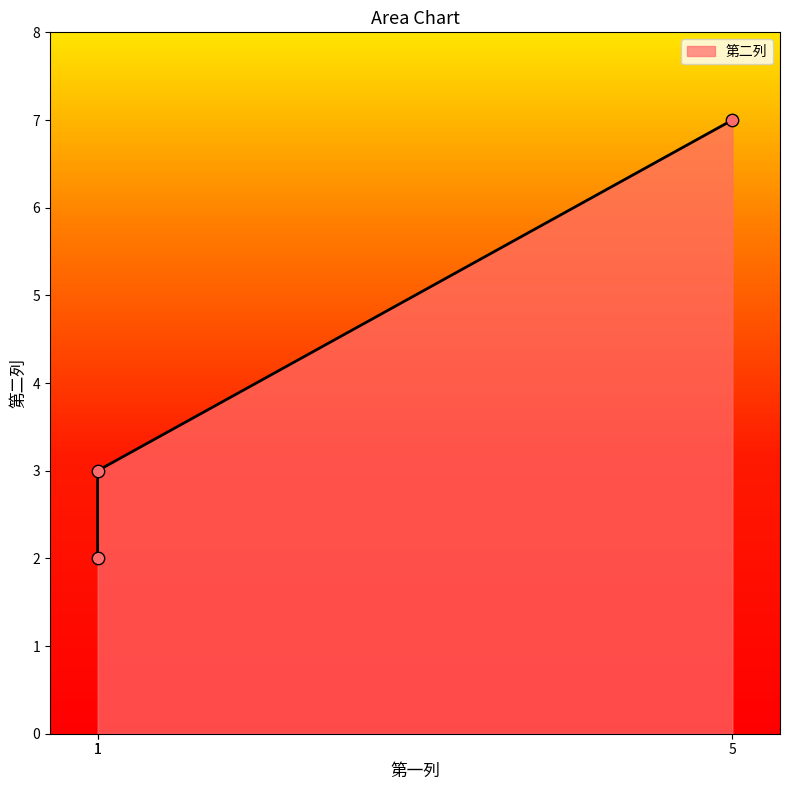

What is the change in value from 1 to 1?

+1